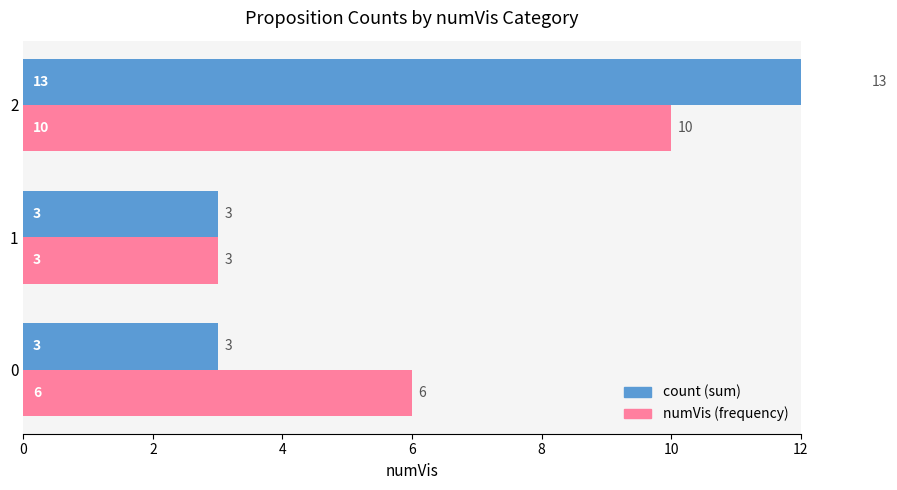

Which series has the widest spread of values?

count (sum)